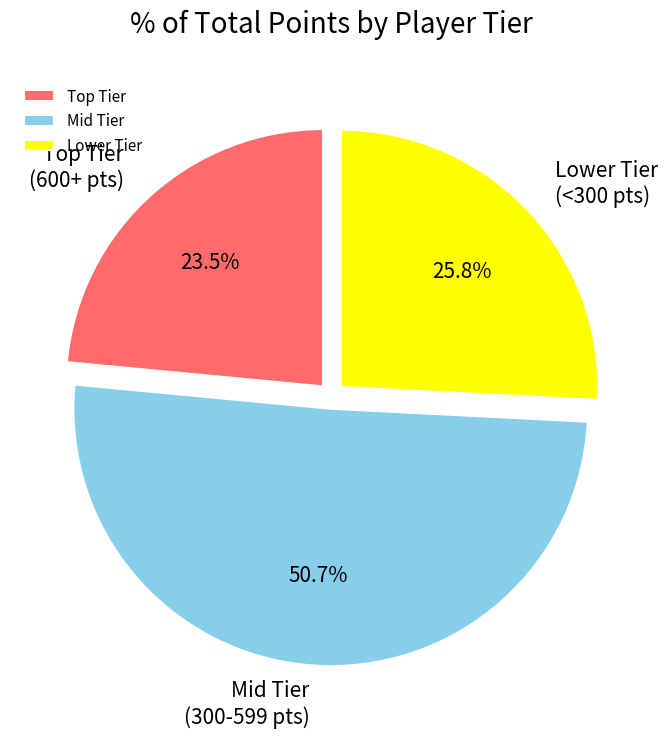

Which has a higher value, Lower Tier or Mid Tier?

Mid Tier